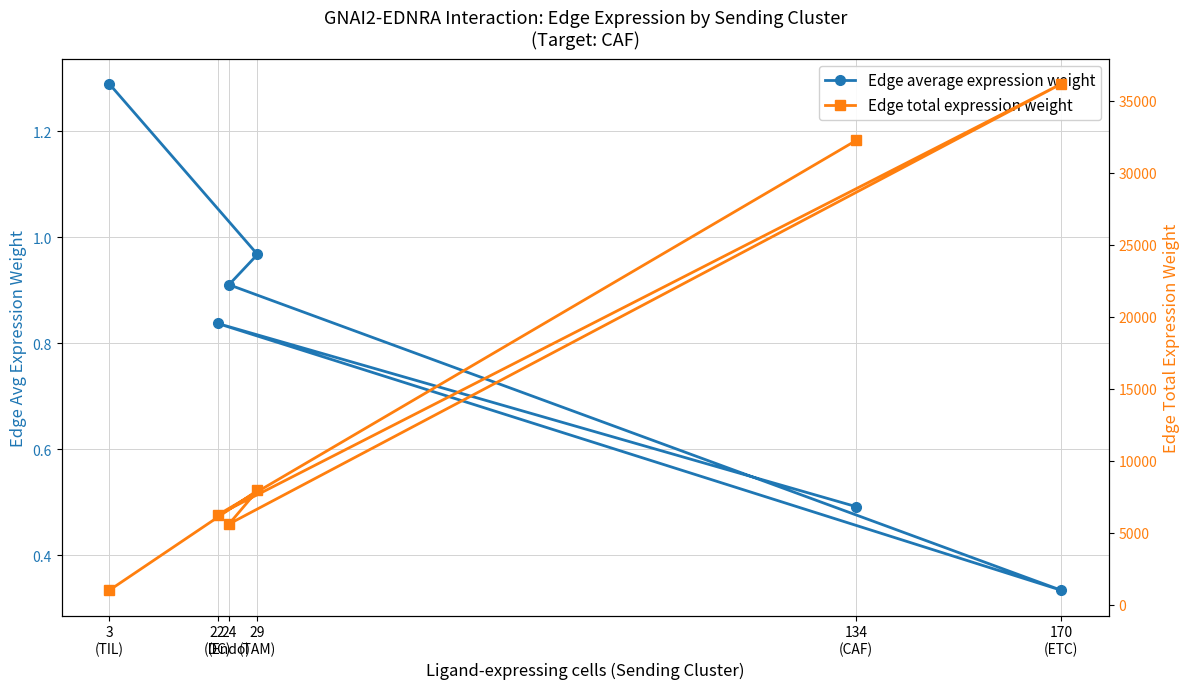

How many interior local peaks does the Edge total expression weight series have?

2